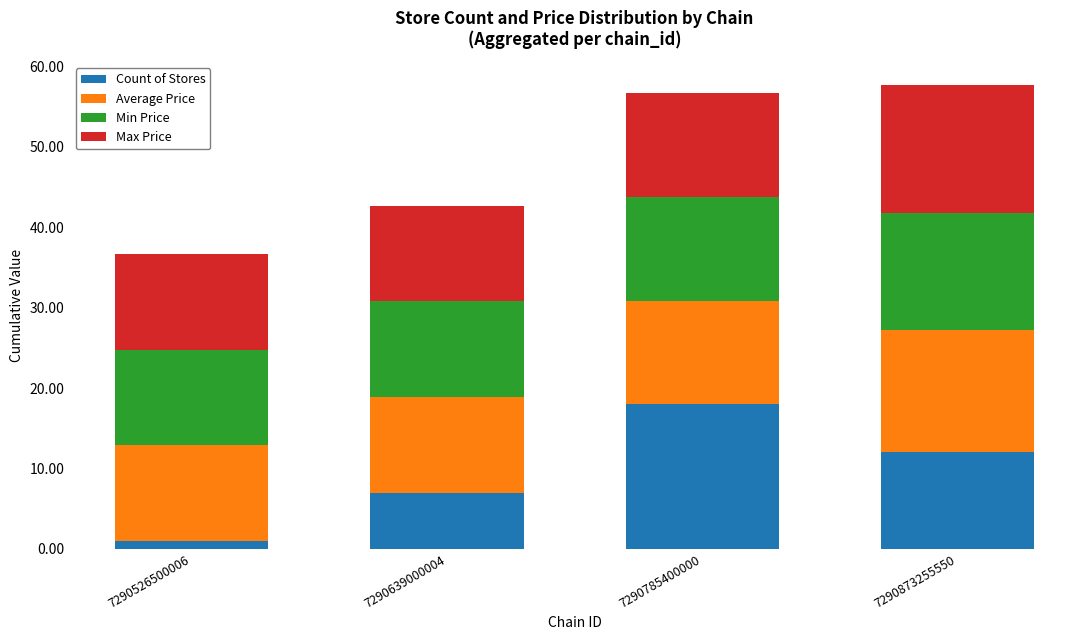

At which label does Count of Stores reach its minimum?

7290526500006